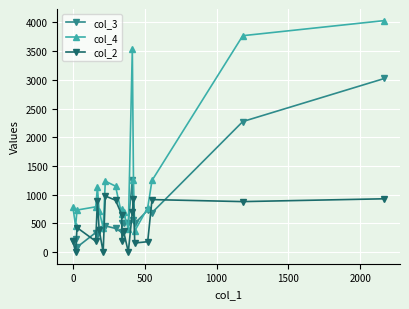

What is the value of the col_2 point at the 4th from the left?

190